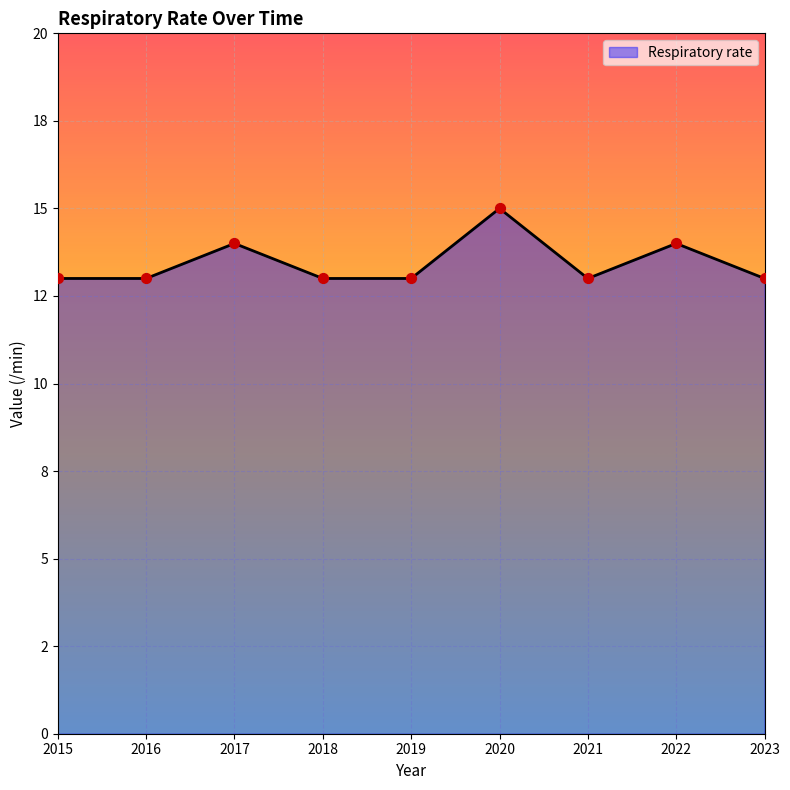

Which has a higher value, 2022 or 2021?

2022